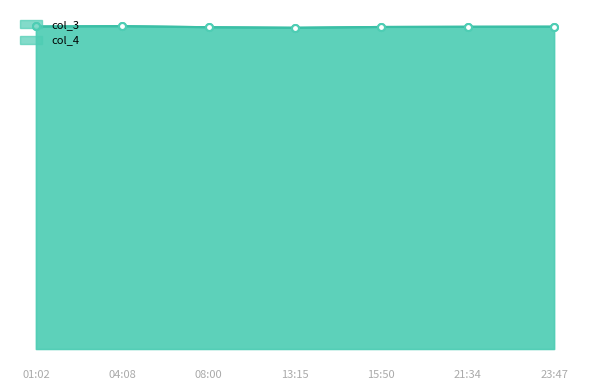

Reading left to right, what are all the values shown in this chart?

col_3: 924215.6	925160.5	922118.0	920493.3	922852.7	923377.6	923640.0
col_4: 924215.0	925160.0	922118.0	920493.0	922852.0	923377.0	923639.0